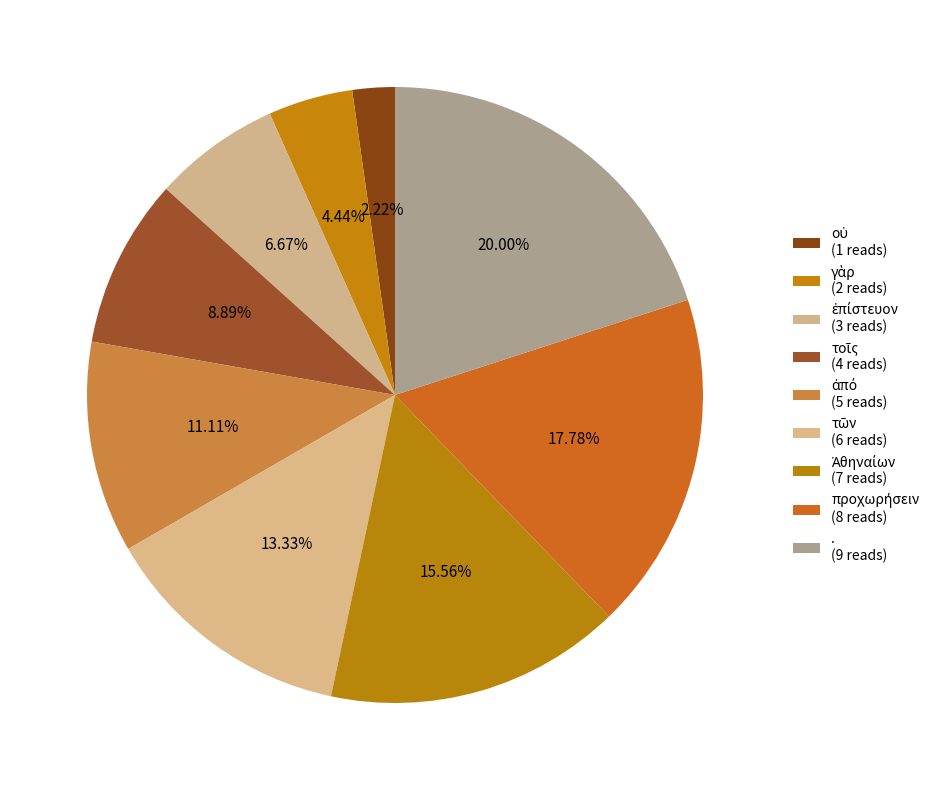

How many segments does this pie chart have?

9